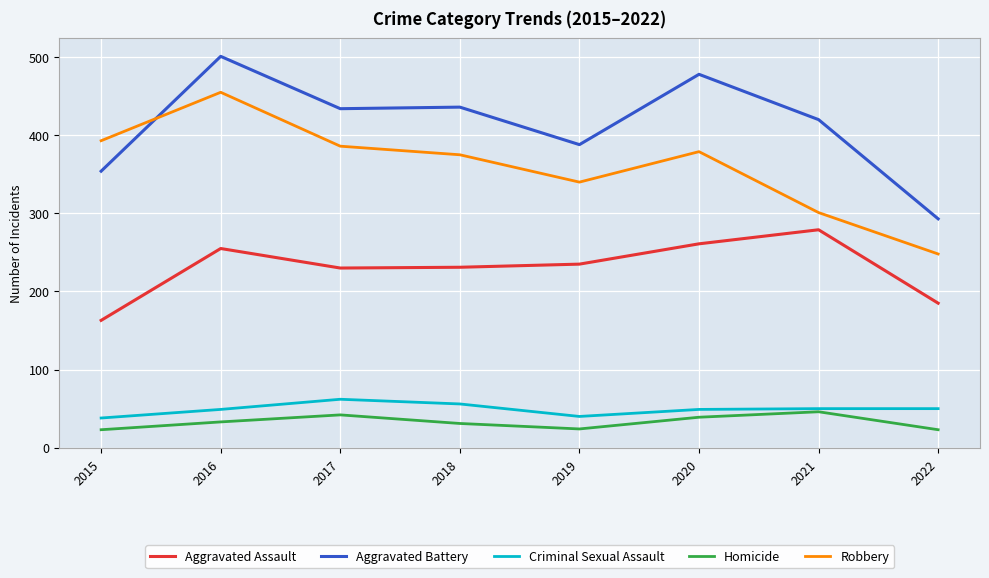

At which label does Aggravated Battery first exceed 434?

2016